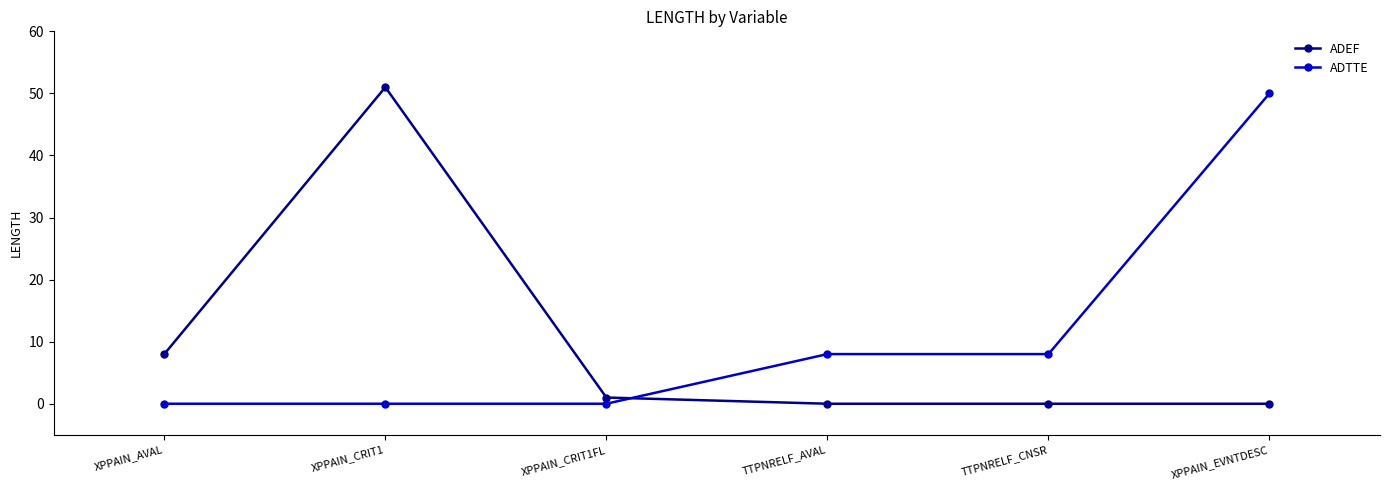

At which label does ADTTE reach its peak?

XPPAIN_EVNTDESC